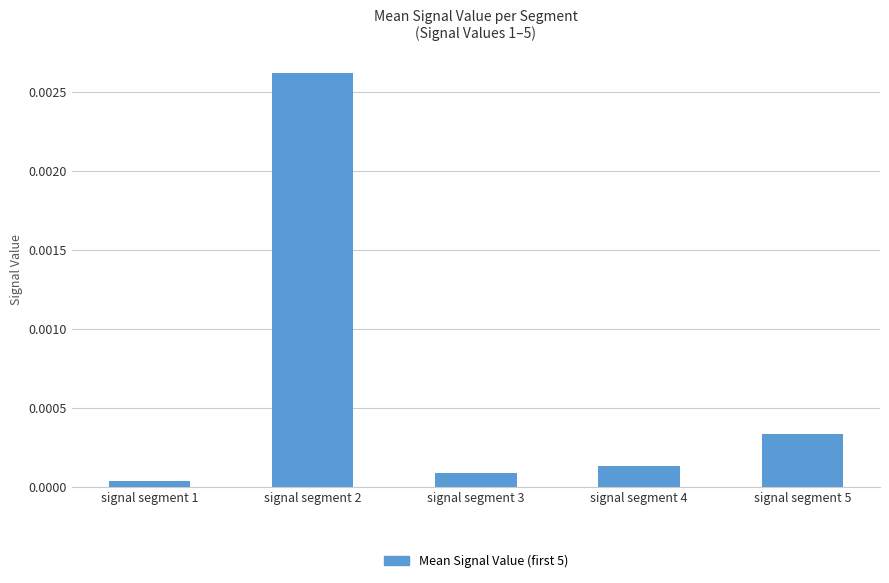

At which category does the chart reach its peak across all series?

signal segment 2